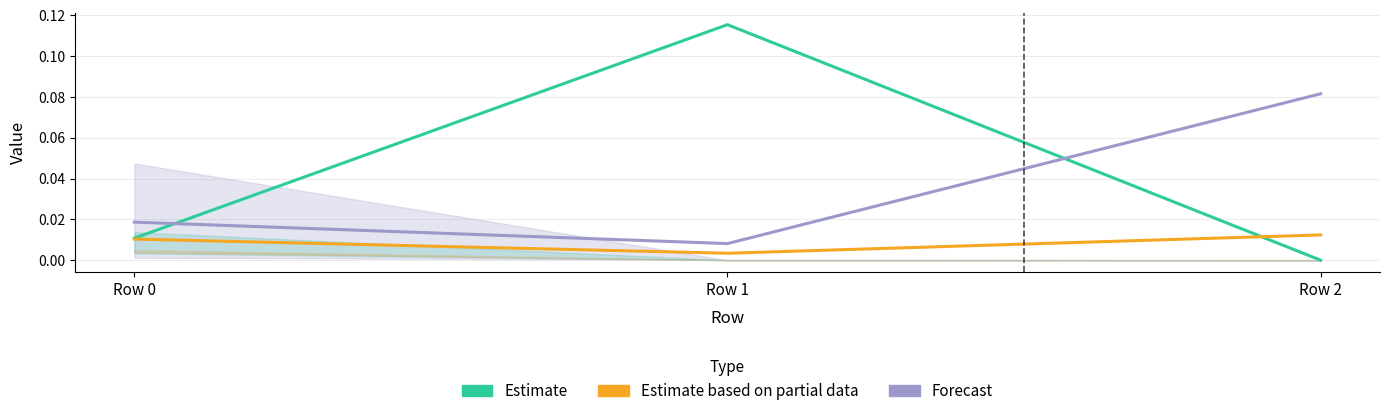

What is the maximum value for Forecast?

0.1